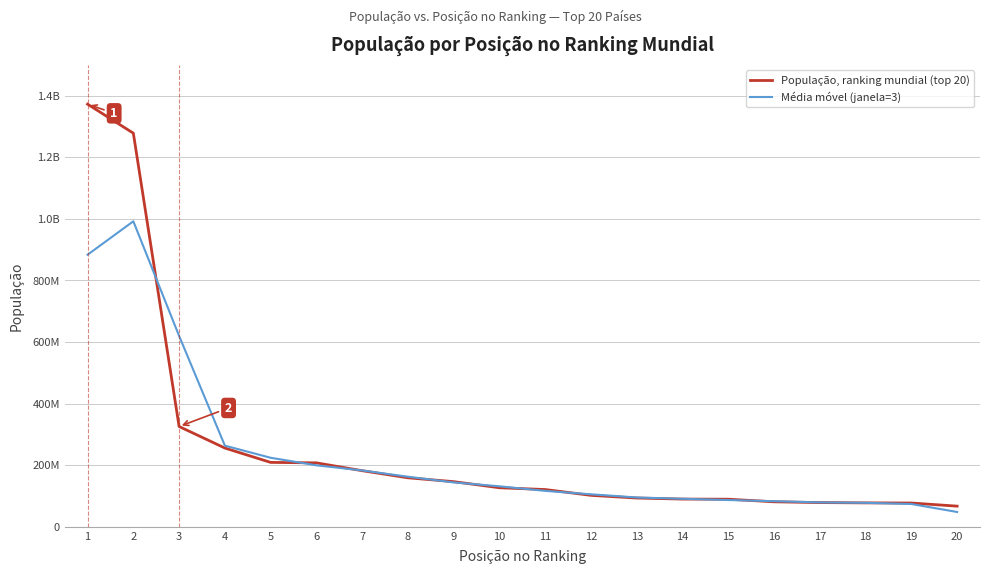

What are all the series names shown in the legend?

População, ranking mundial (top 20), Média móvel (janela=3)